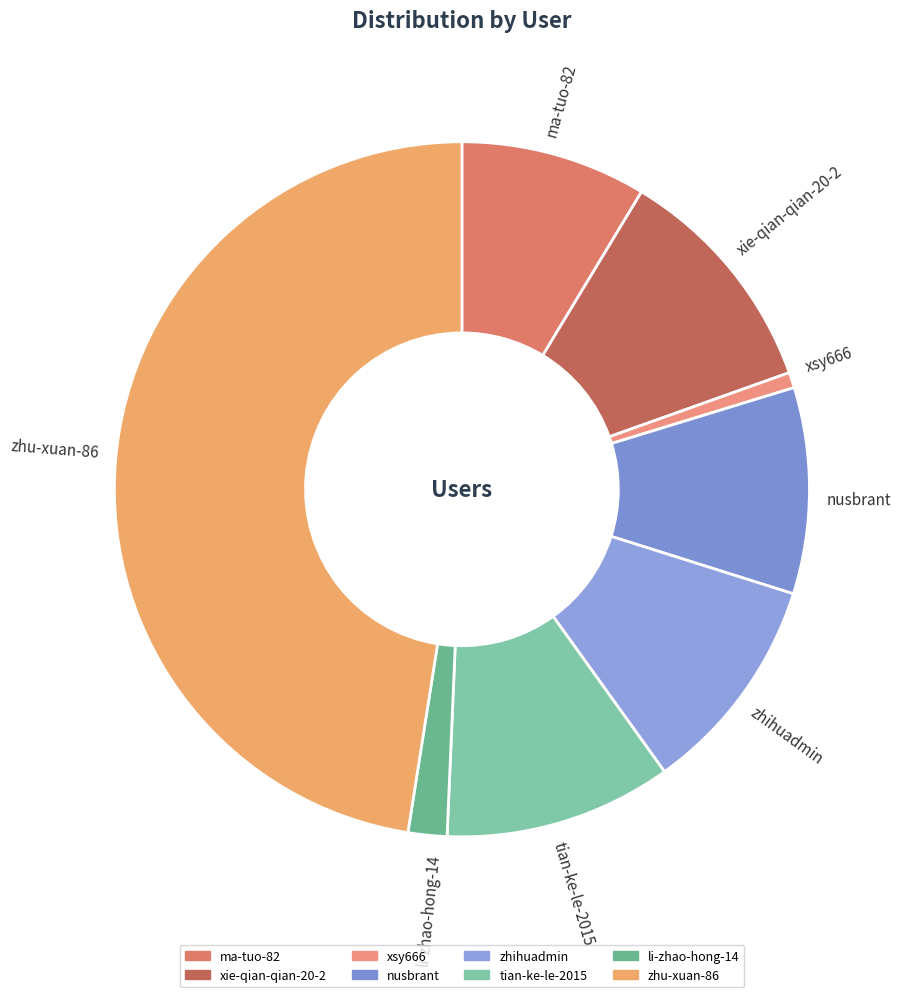

Is it true that nusbrant is 21% of the pie?

False